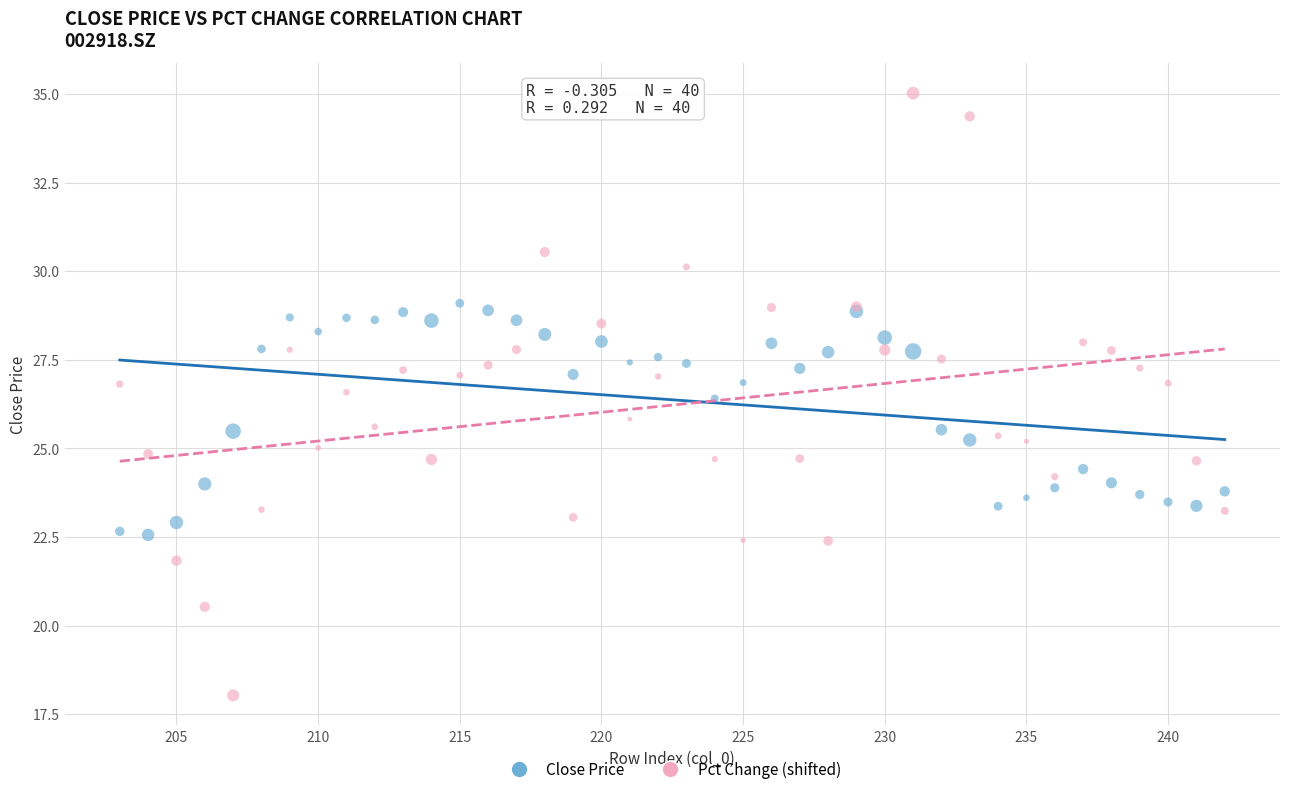

Which series reaches the maximum Y coordinate?

Pct Change (shifted)